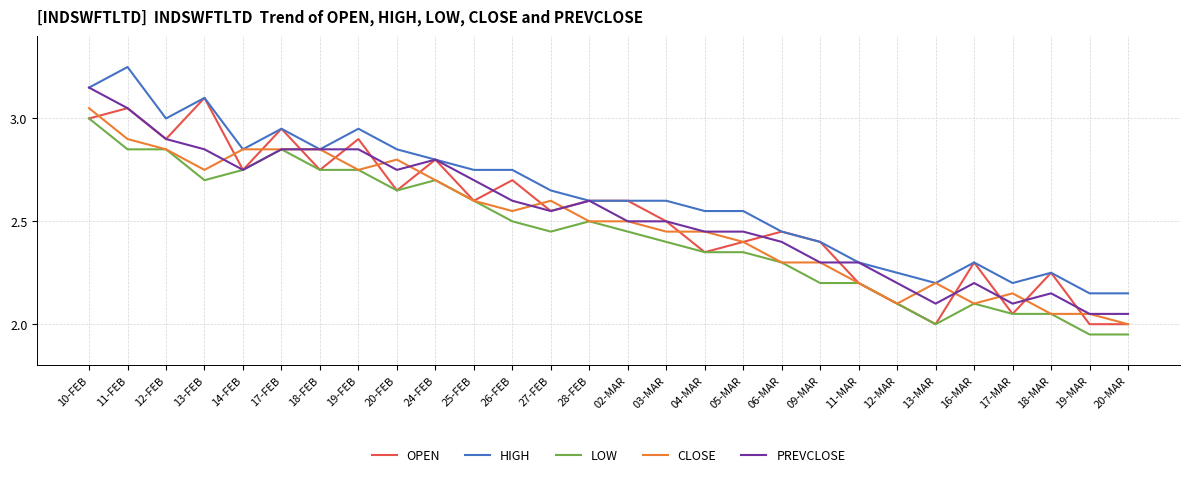

How many values in the CLOSE series exceed 2?

27